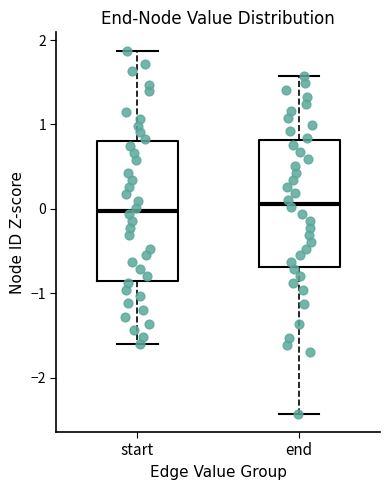

Where is the upper edge of the box for end on the y-axis? The values are not printed on the chart, so give them approximately, as read against the axis.

0.8